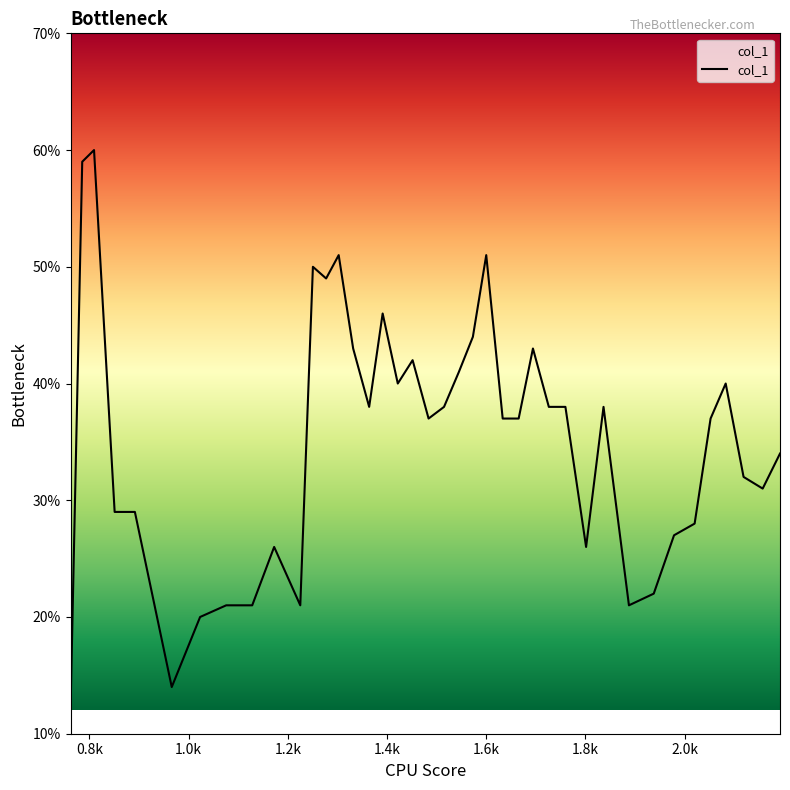

Is this an area chart (filled region under the line)?

No